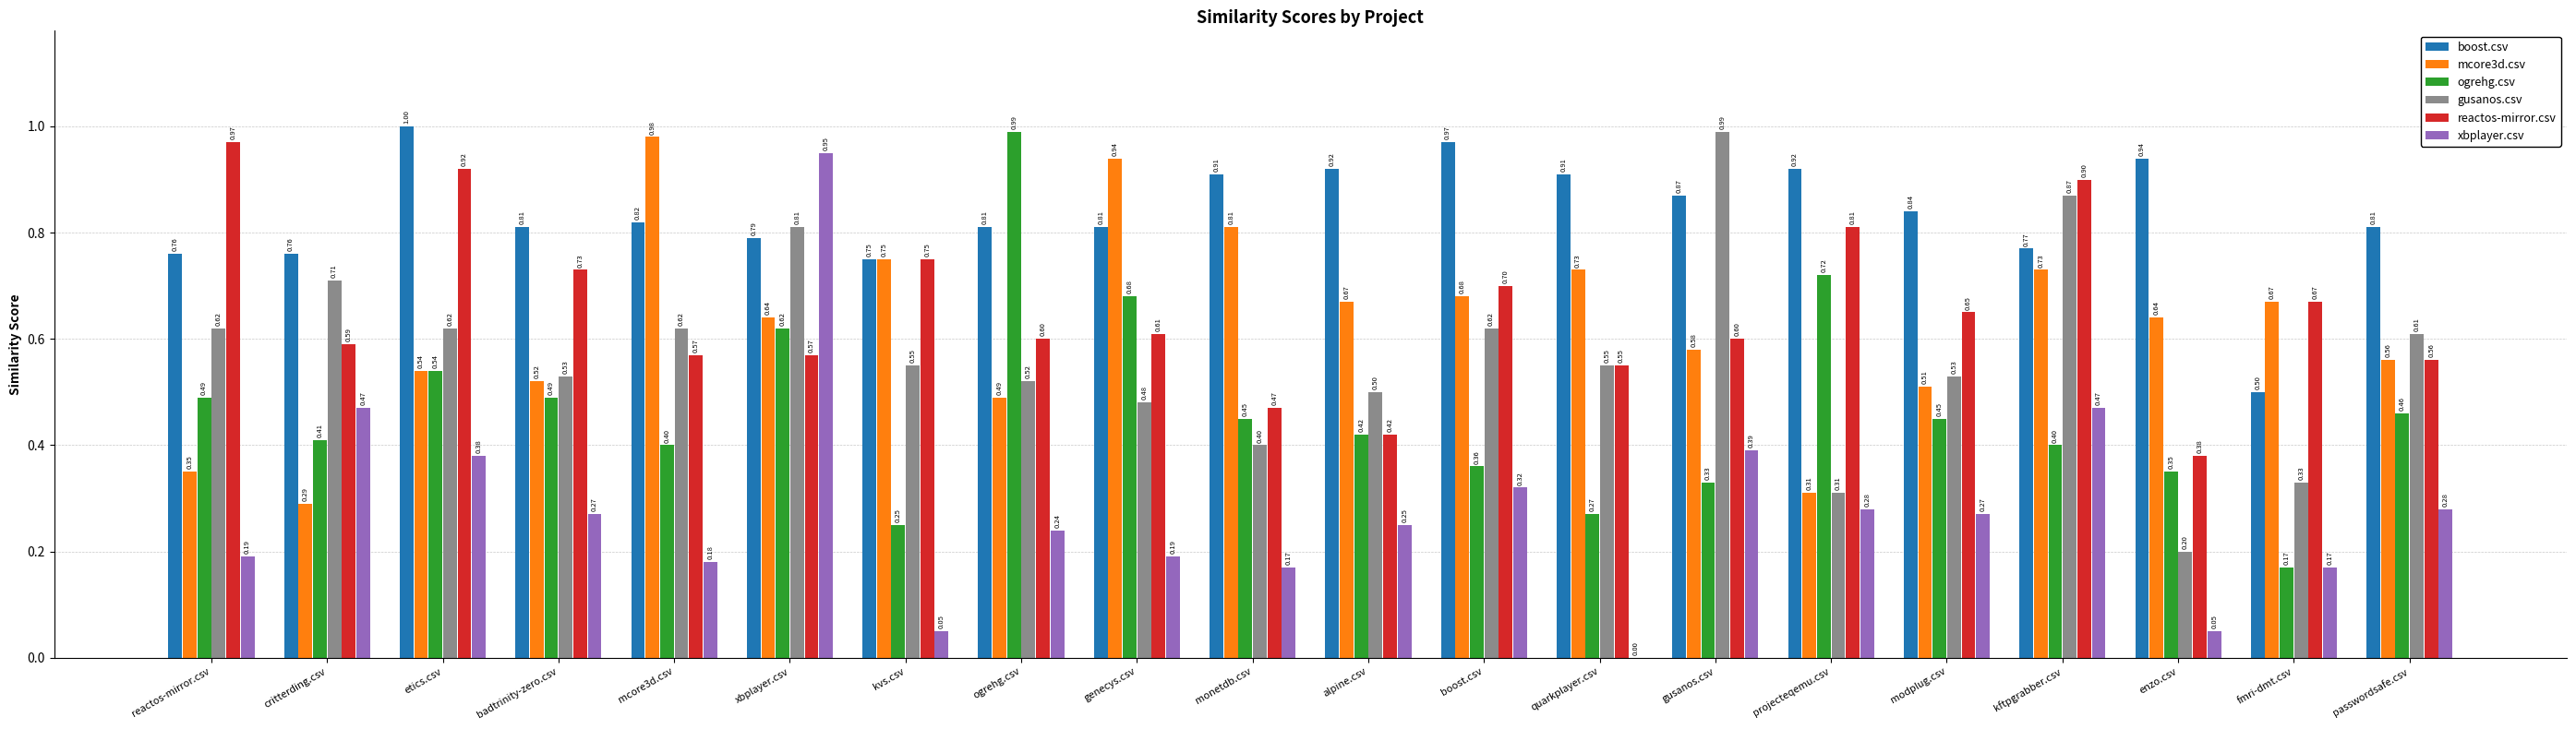

What is the sum of all boost.csv values?

16.7